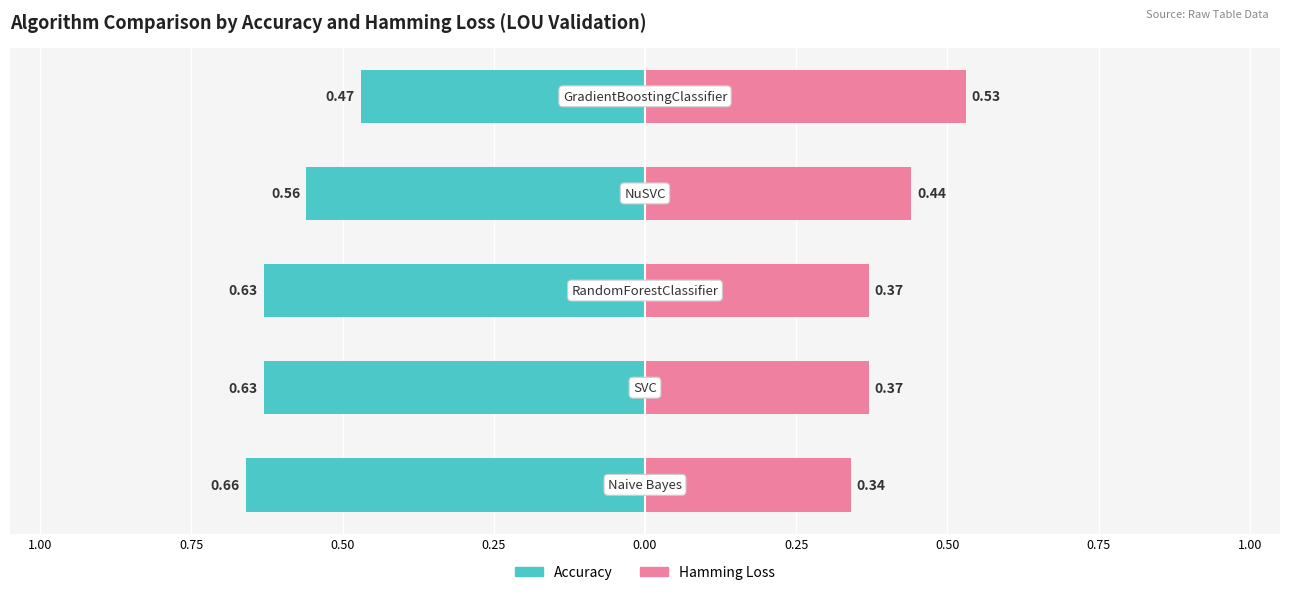

Which series has the largest range (max minus min)?

Accuracy